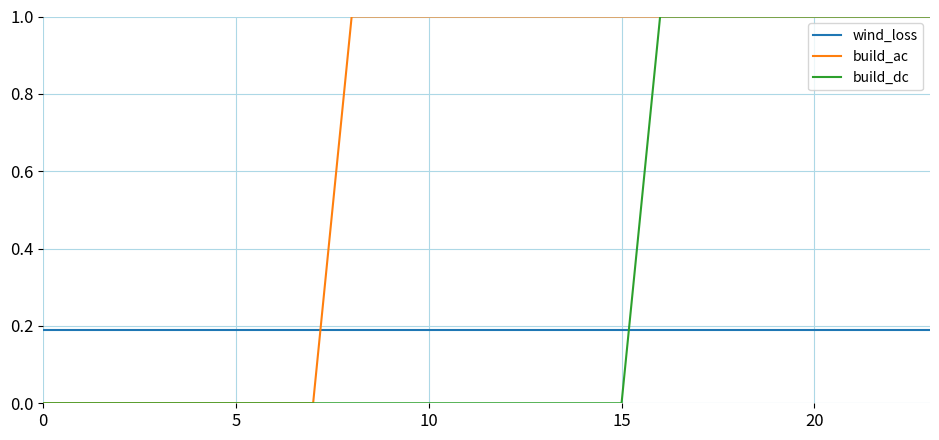

What is the highest value of the build_ac series?

1.0